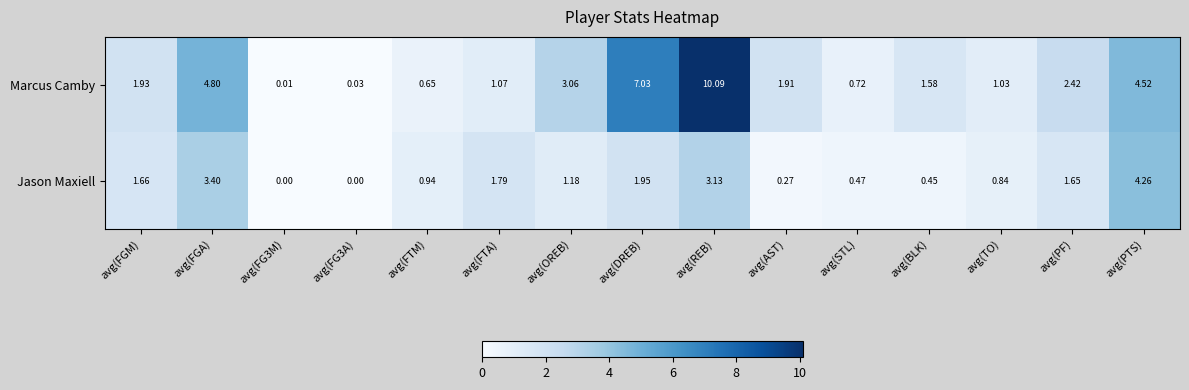

At how many categories does at least one series exceed 6?

2